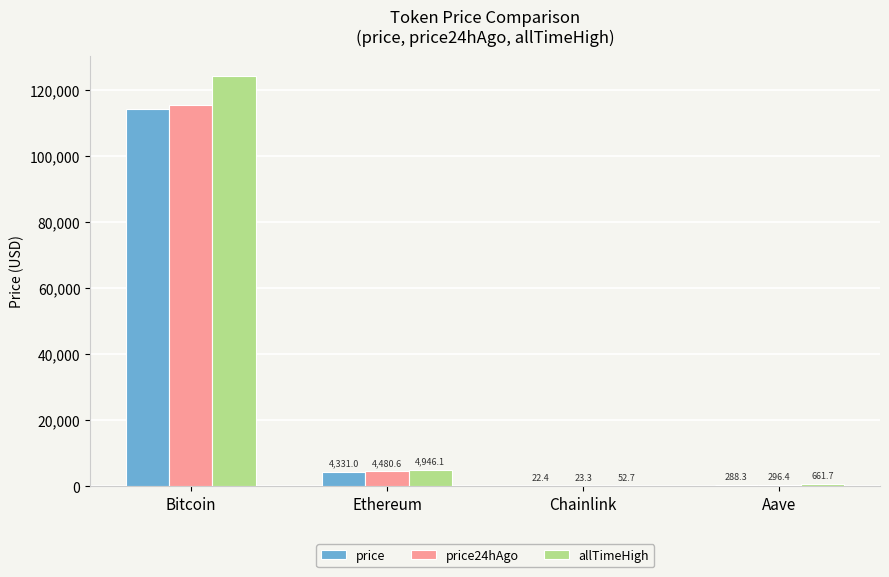

What is the highest value of the price24hAgo series?

115559.0